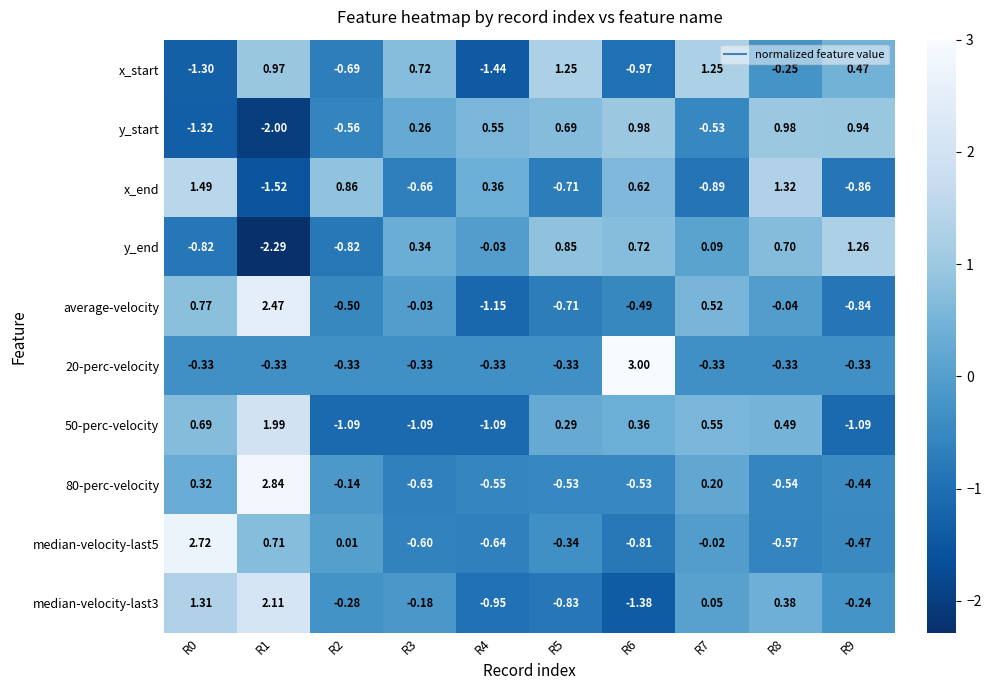

Which series has the widest spread of values?

average-velocity